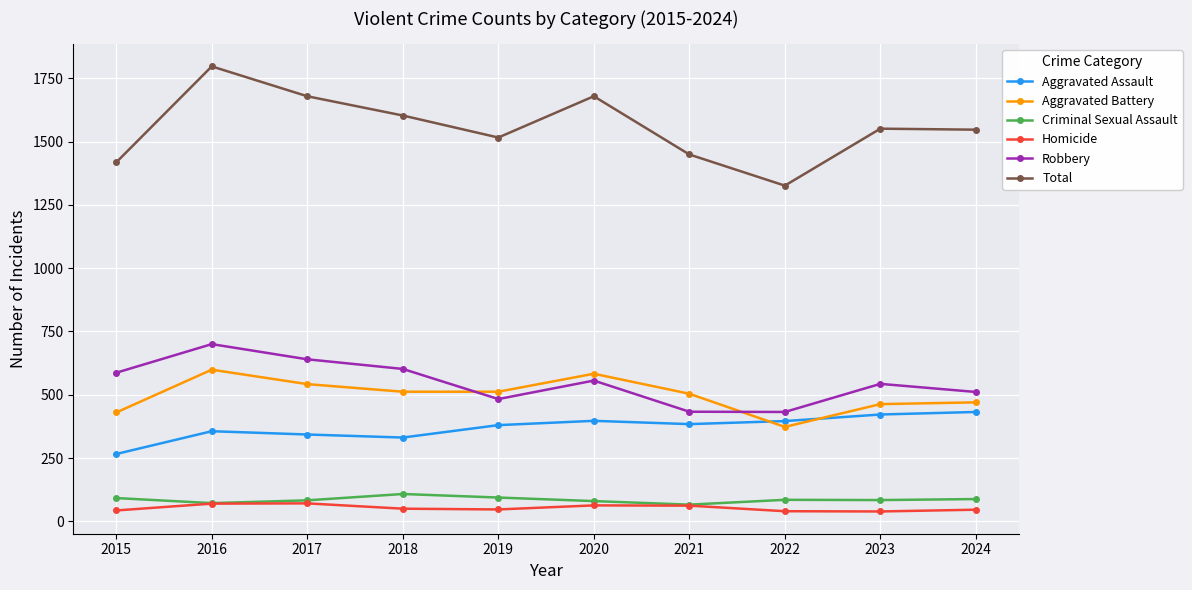

True or false: Aggravated Battery and Criminal Sexual Assault intersect in this chart.

False